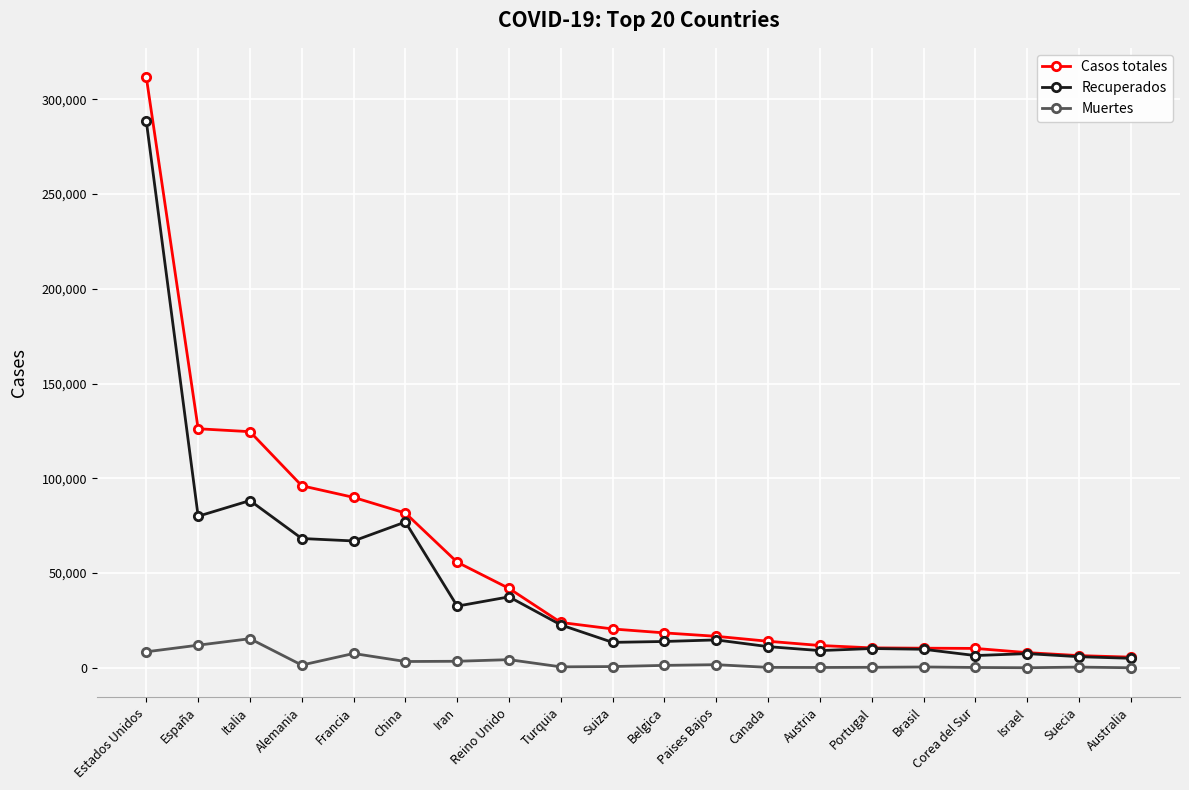

What is the difference between the Recuperados values at Francia and Suecia?

61090